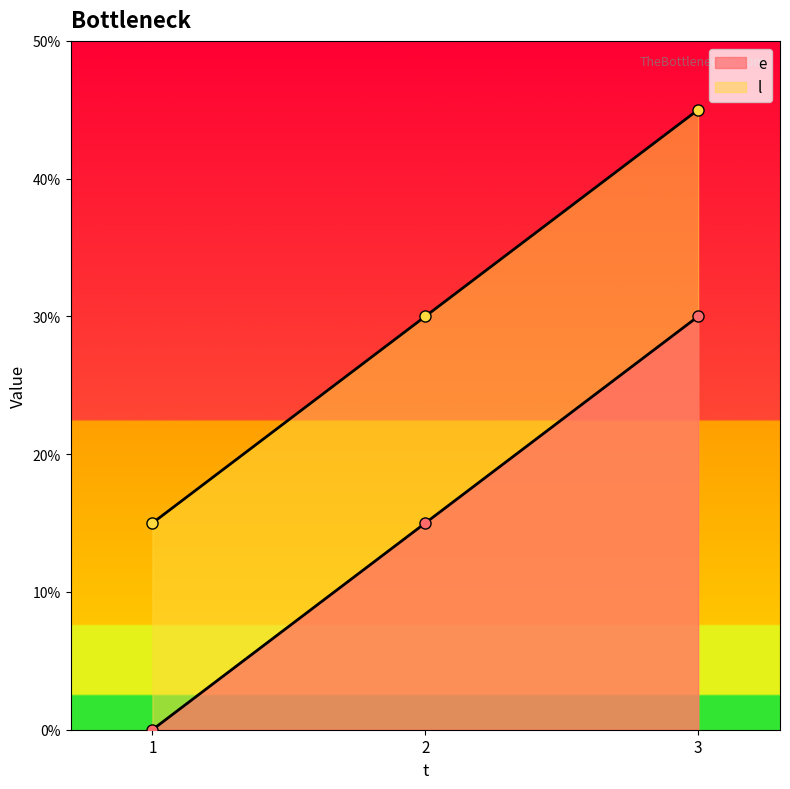

Between 1 and 2, which is larger?

2